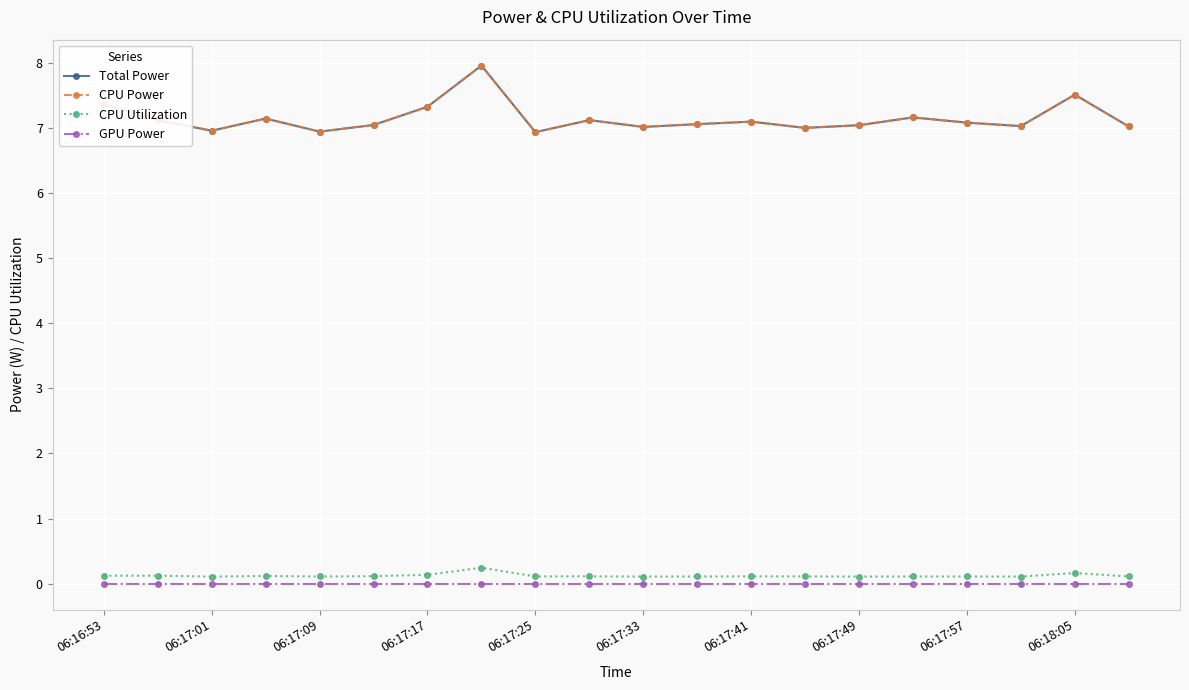

In CPU Utilization, how many points are lower than both neighbors (excluding endpoints)?

6